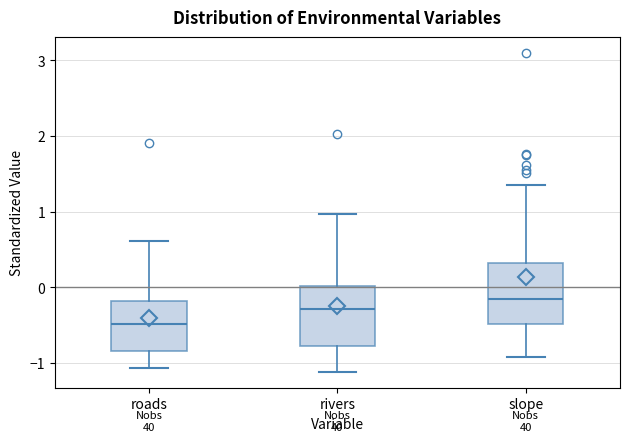

Where does the lower whisker of the box for slope end on the y-axis? The values are not printed on the chart, so give them approximately, as read against the axis.

-0.9